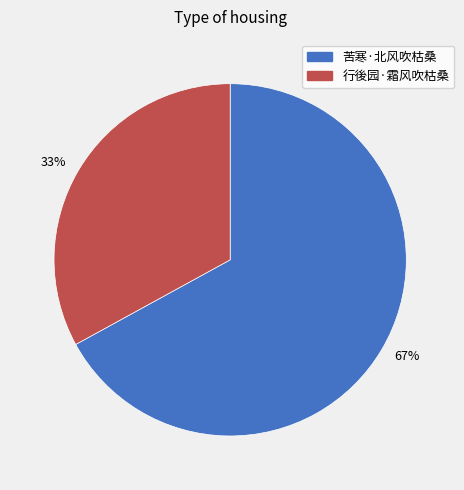

Between 行後园·霜风吹枯桑 and 苦寒·北风吹枯桑, which is larger?

苦寒·北风吹枯桑